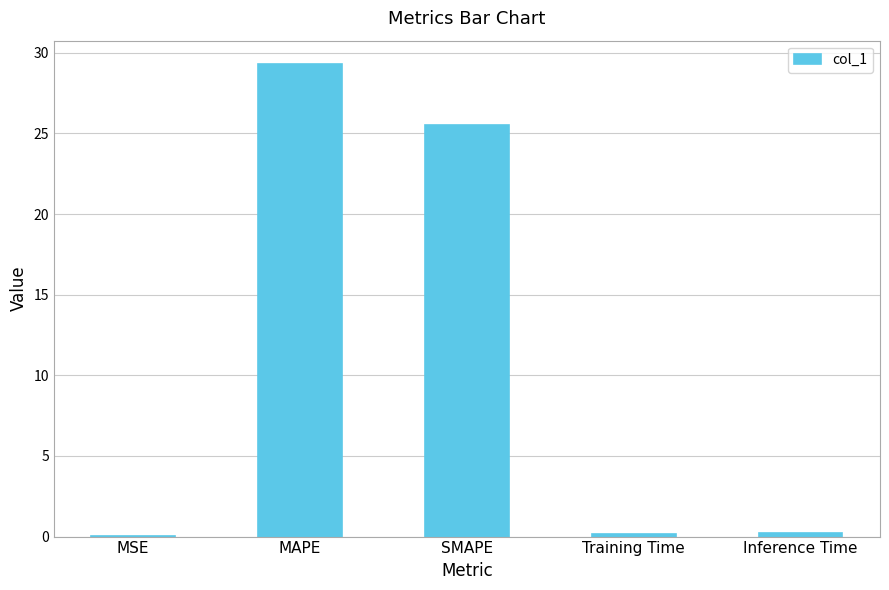

True or false: the data shows 41.6 at MAPE.

False